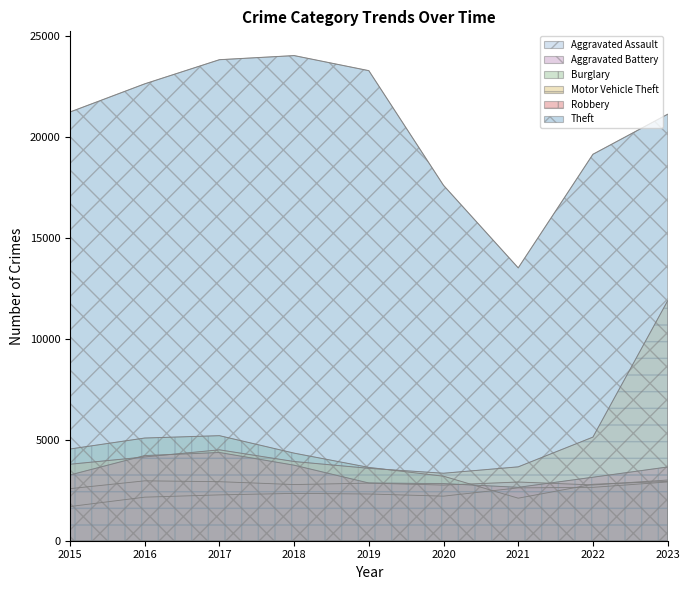

In Aggravated Battery, how many points are higher than both neighbors (excluding endpoints)?

3